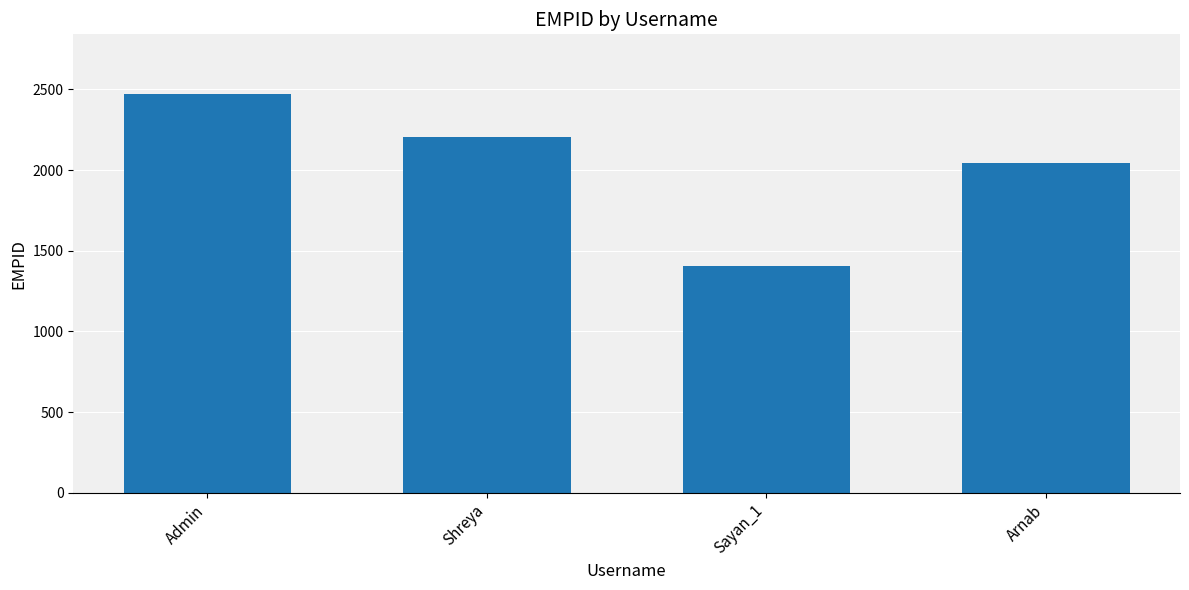

What is the value of the 2nd bar from the left?

2205